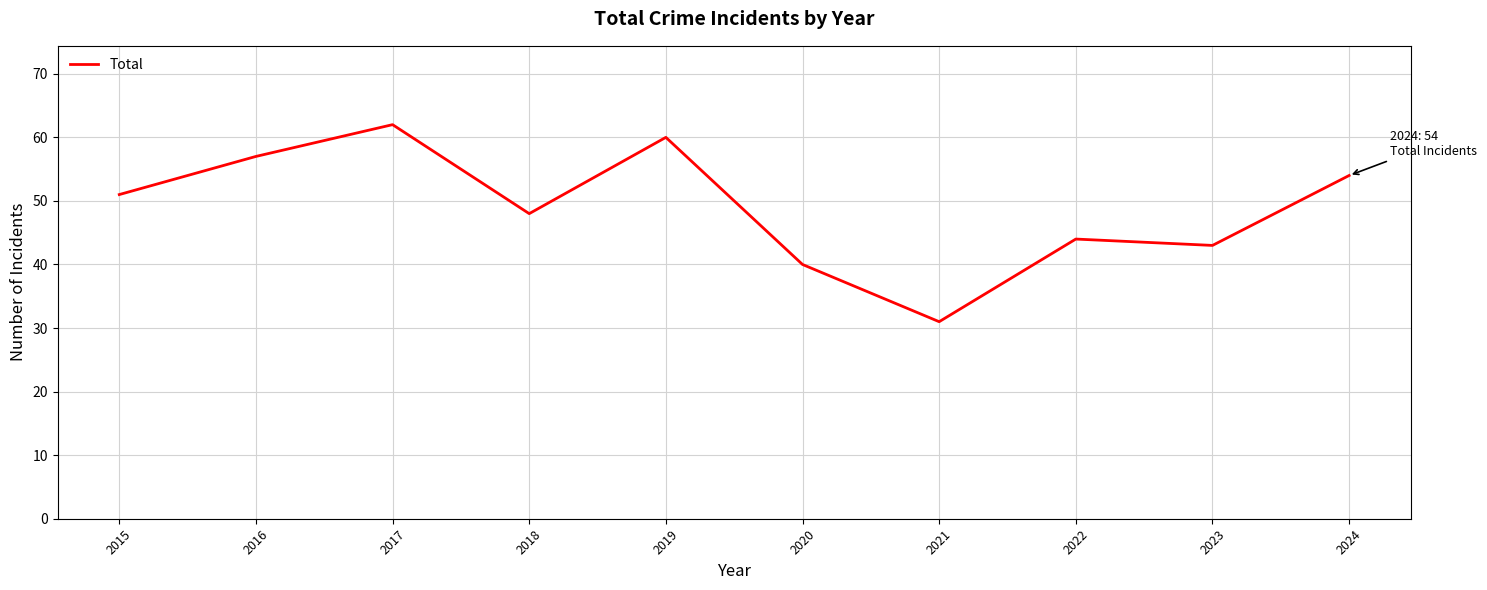

List the labels in order of value, smallest first.

2021, 2020, 2023, 2022, 2018, 2015, 2024, 2016, 2019, 2017